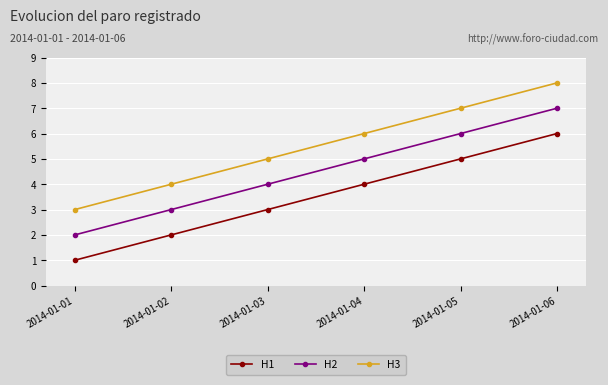

Does the chart have visible grid lines?

Yes